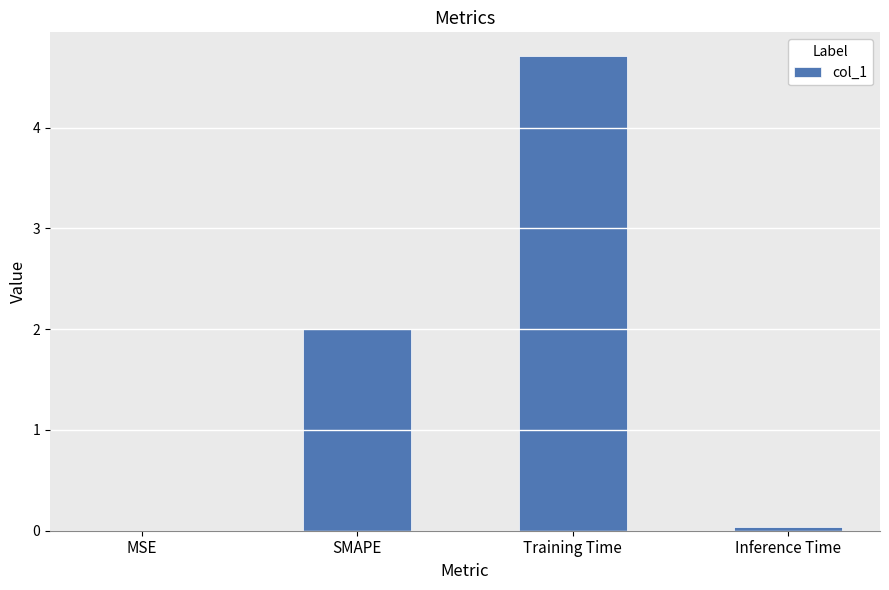

What is the approximate value at SMAPE?

2.0